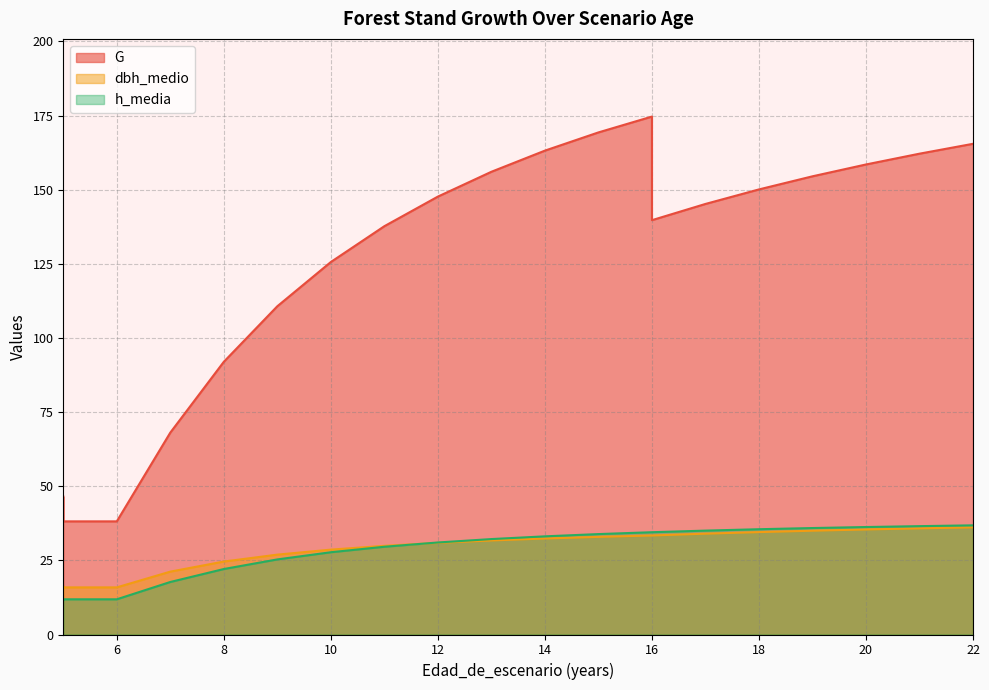

At which label does h_media first exceed 33?

14